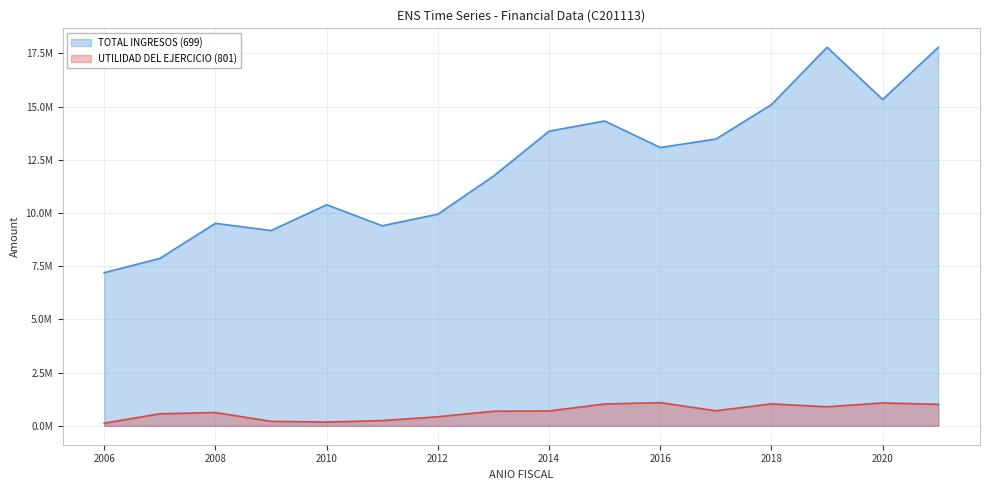

Where is TOTAL INGRESOS (699) nearest to the value 12492475?

2016